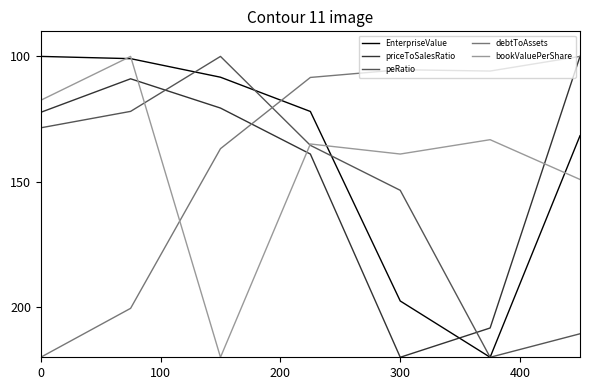

True or false: debtToAssets has more than 2 points higher than both neighbors.

False